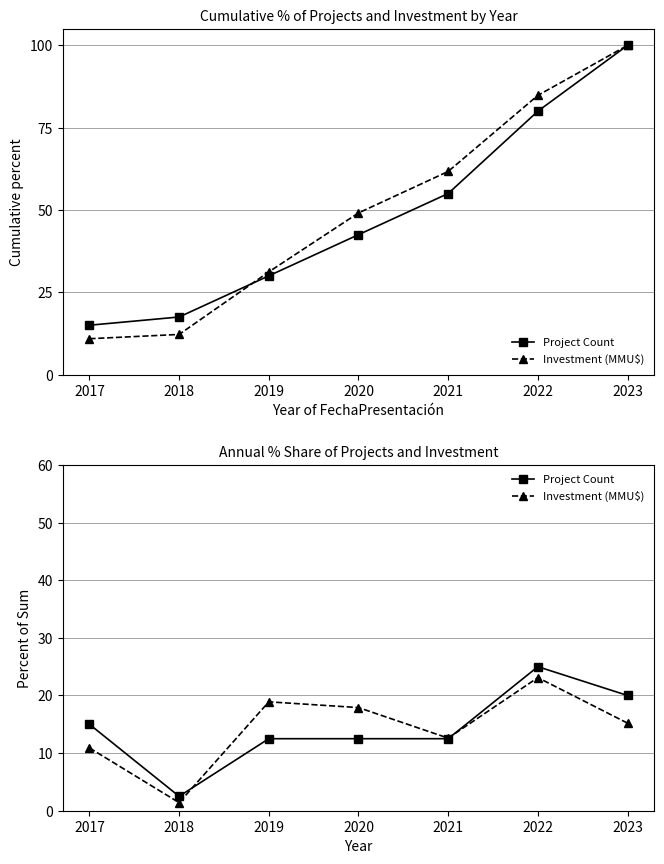

How many categories are shown in the chart?

7